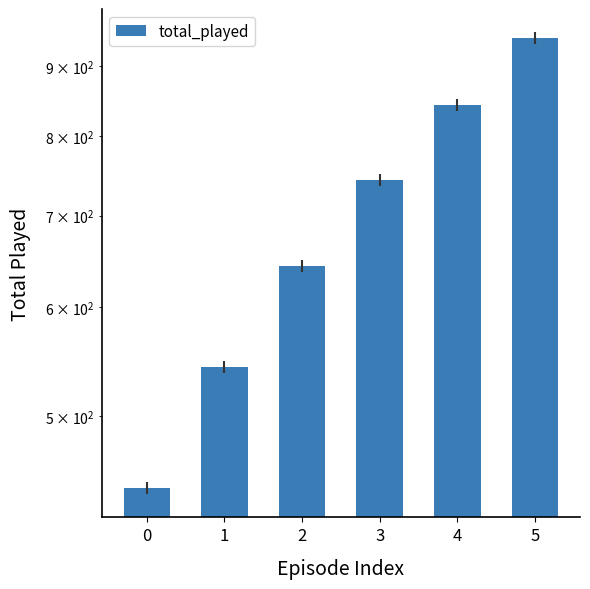

Reading left to right, what are all the values shown in this chart?

0=443	1=543	2=643	3=743	4=843	5=943